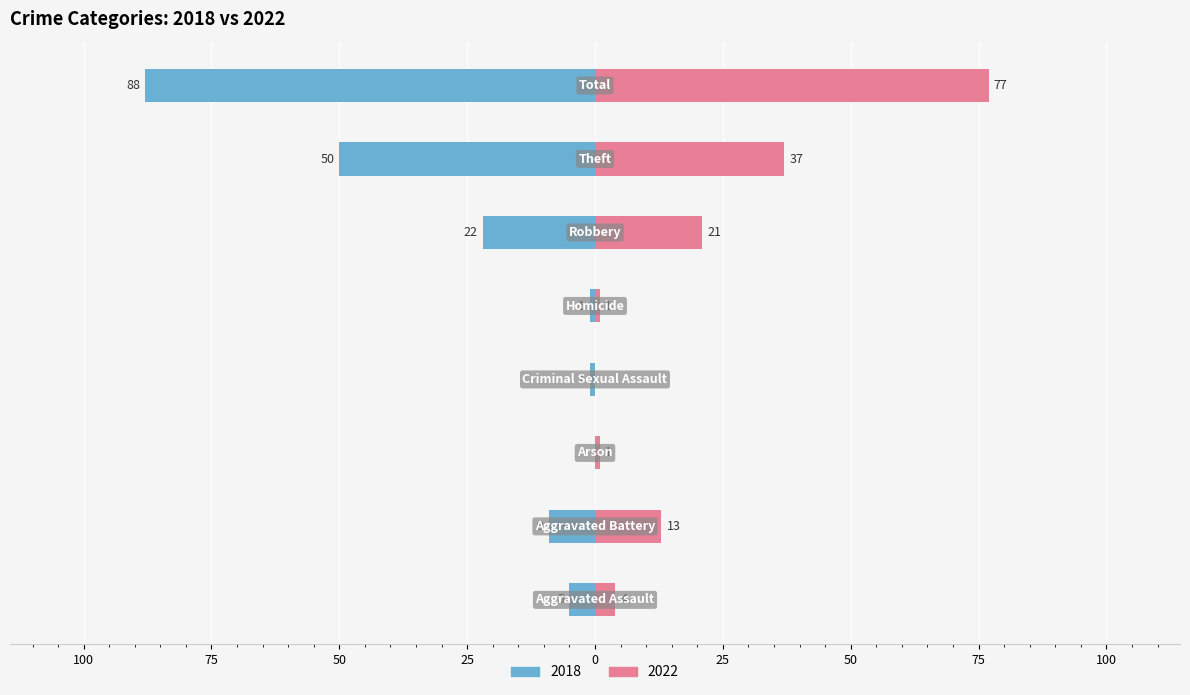

The value of Right (2022) at Total is 77. True or false?

True